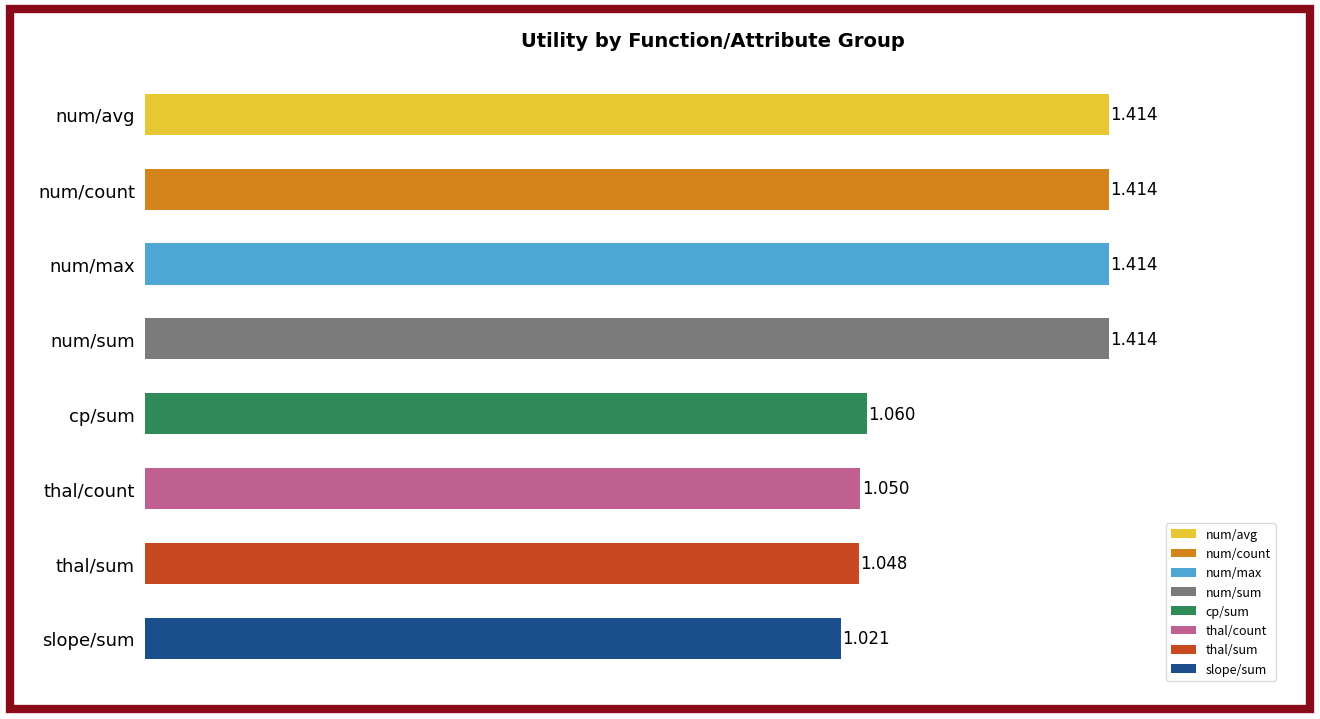

Which has a higher value, thal/sum or num/count?

num/count